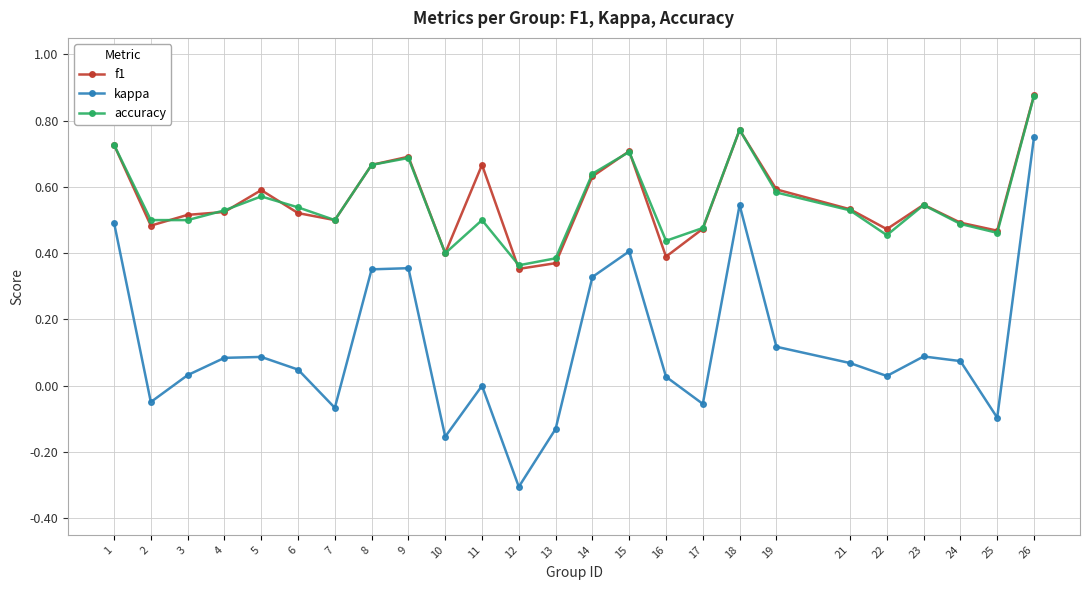

Is the value of f1 at 13 greater than the value of kappa at 18?

No